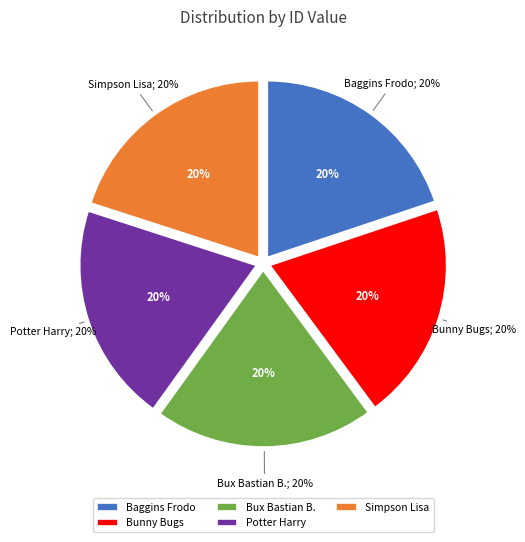

Is Bux Bastian B. the majority of the pie?

No